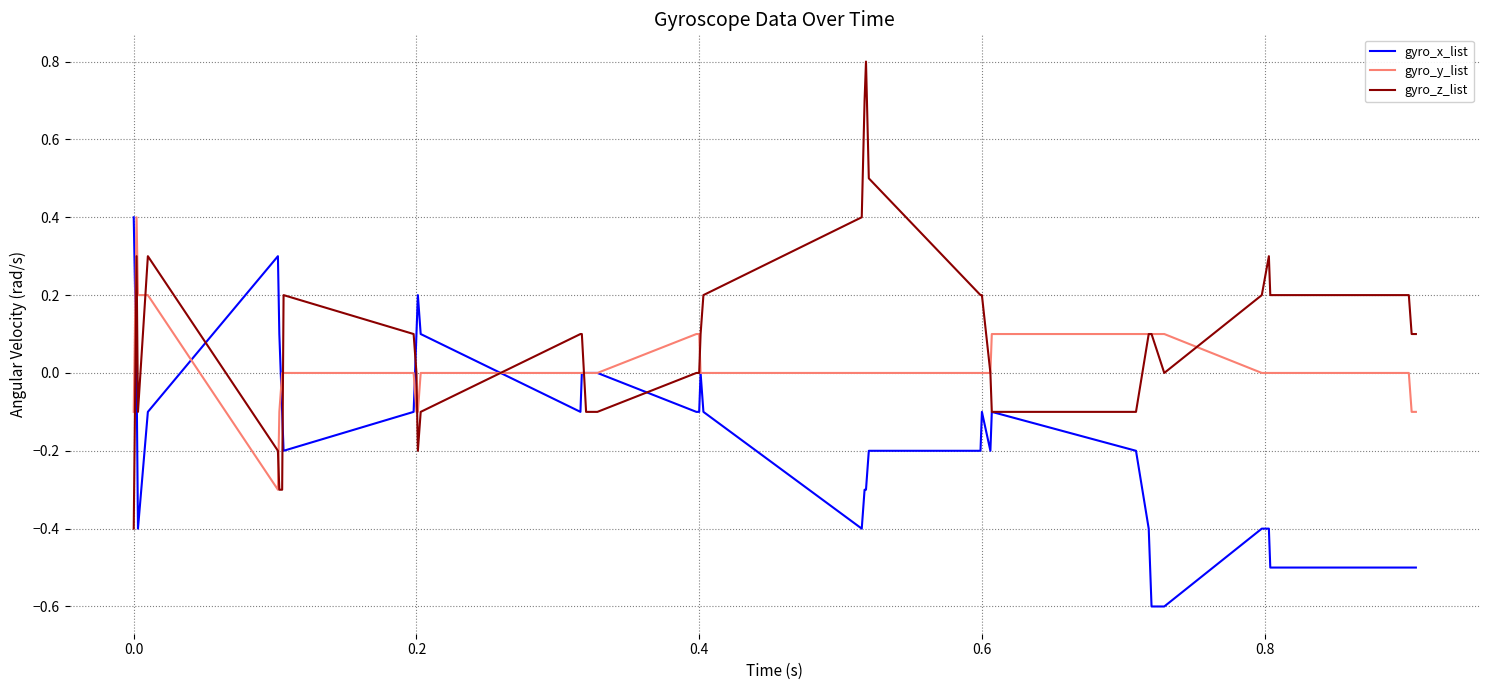

What is the minimum value shown in the chart?

-0.6